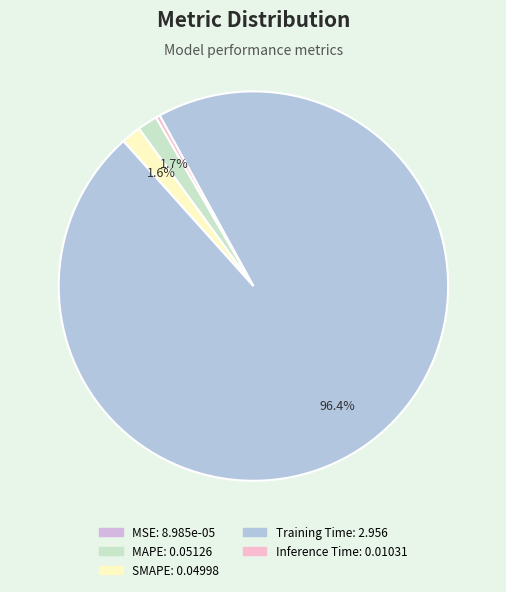

Is there a majority slice in this chart?

Yes